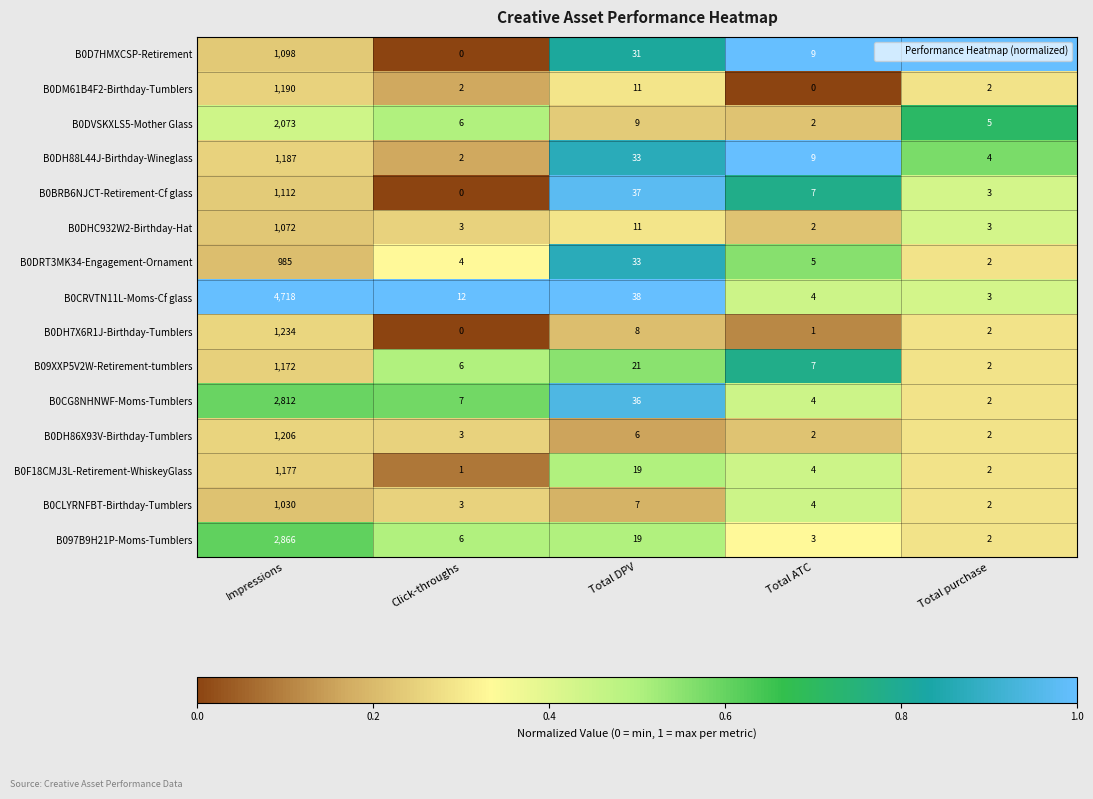

Read the B0DM61B4F2-Birthday-Tumblers value at Impressions, to the nearest 10.

1190